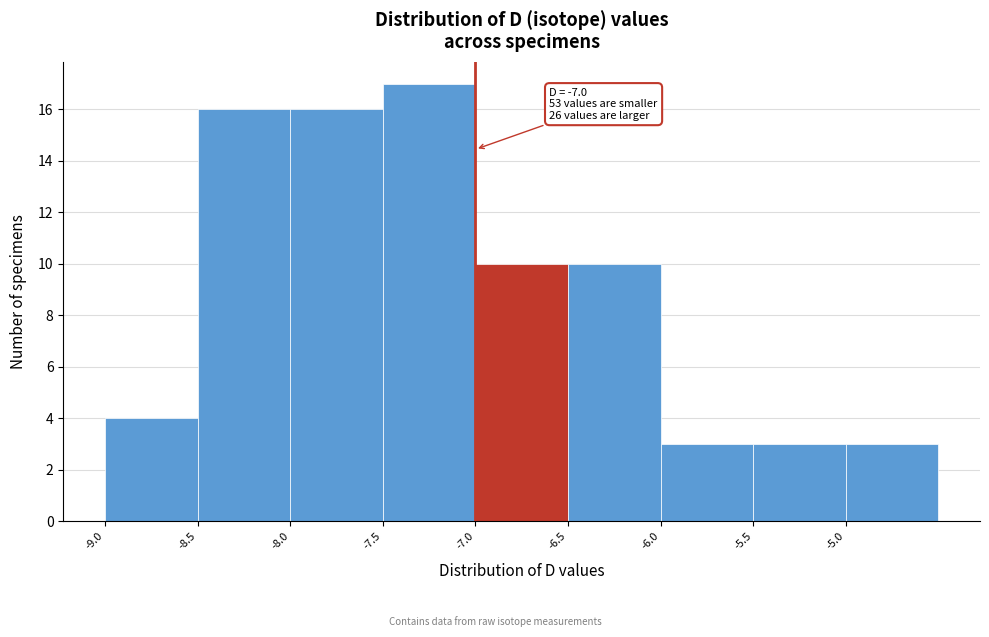

Over which range of the x-axis is the bar tallest?

-7.5 to -7.0